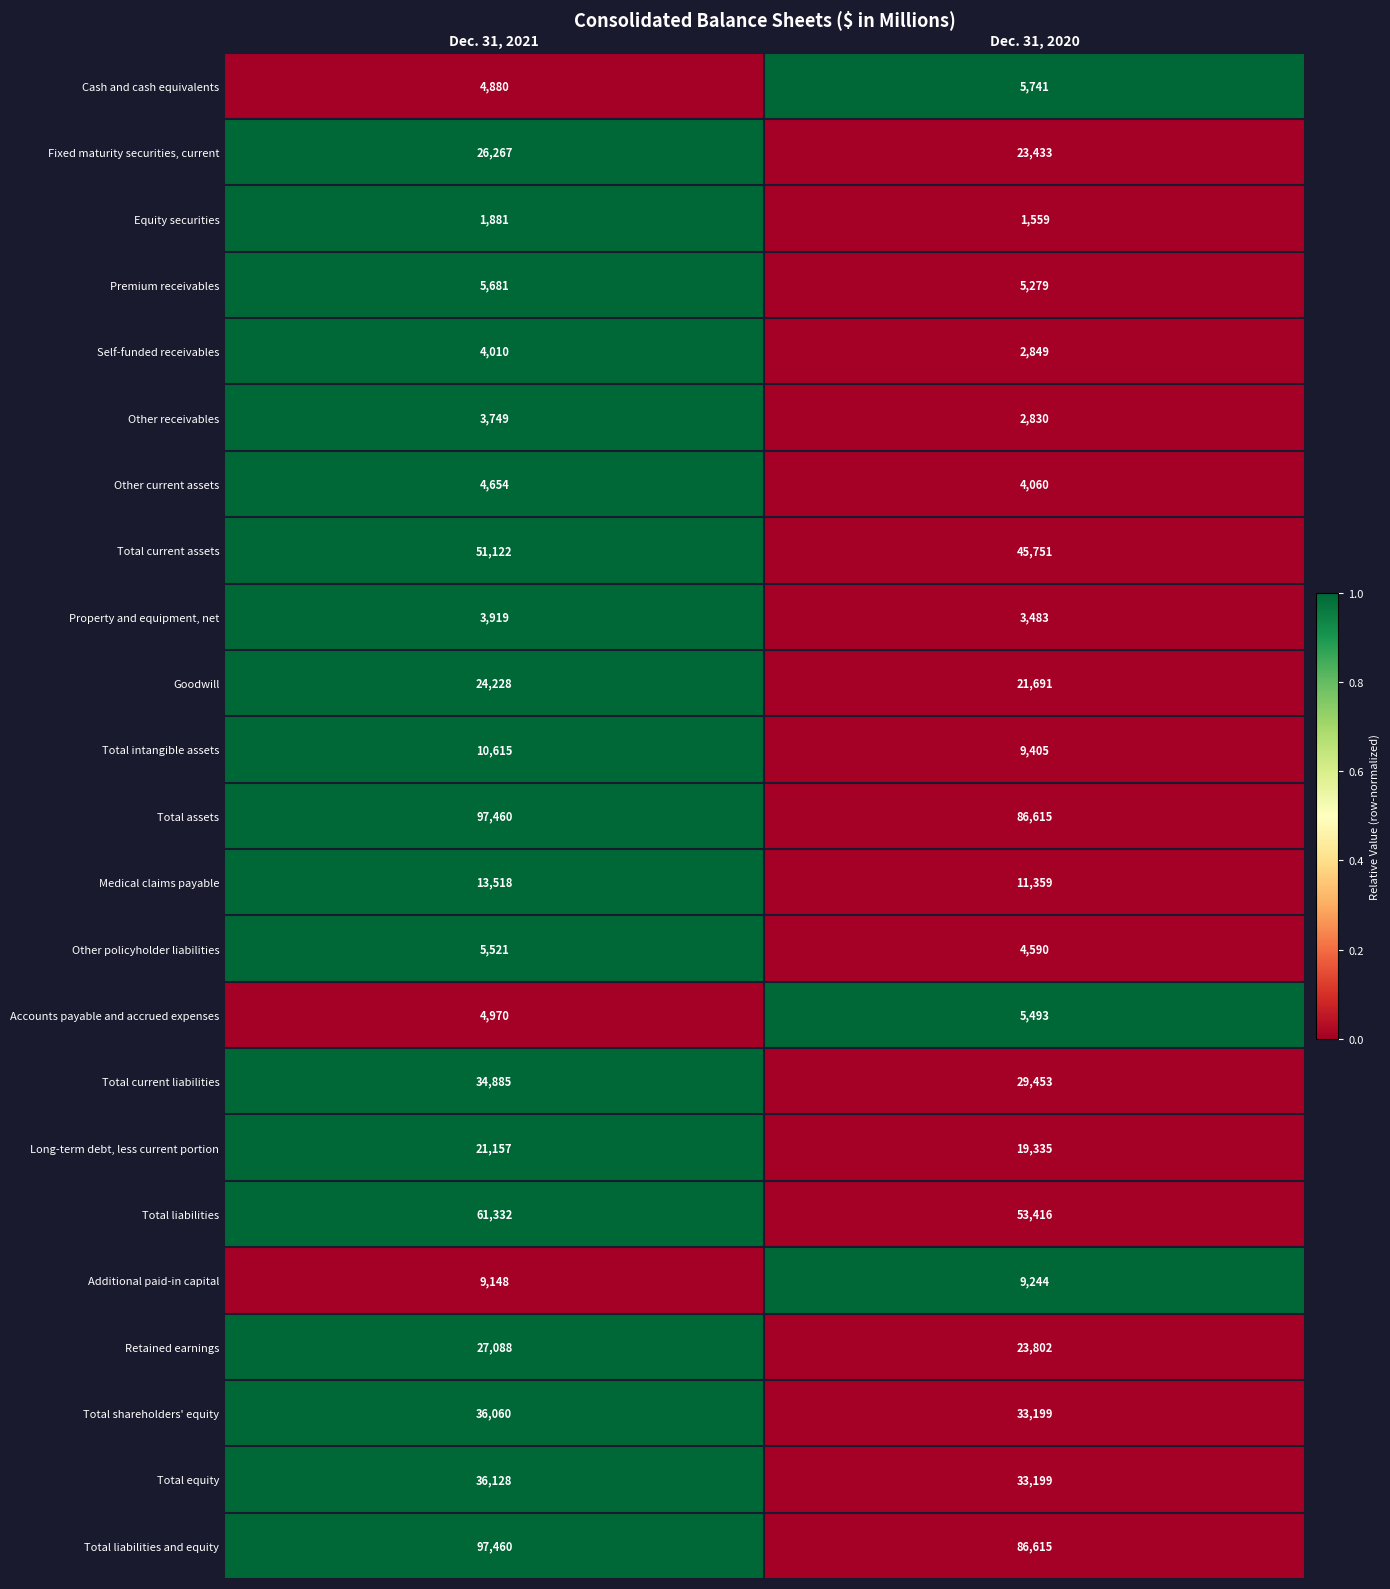

What is the approximate value of Fixed maturity securities, current at Dec. 31, 2021, to the nearest 100?

26300